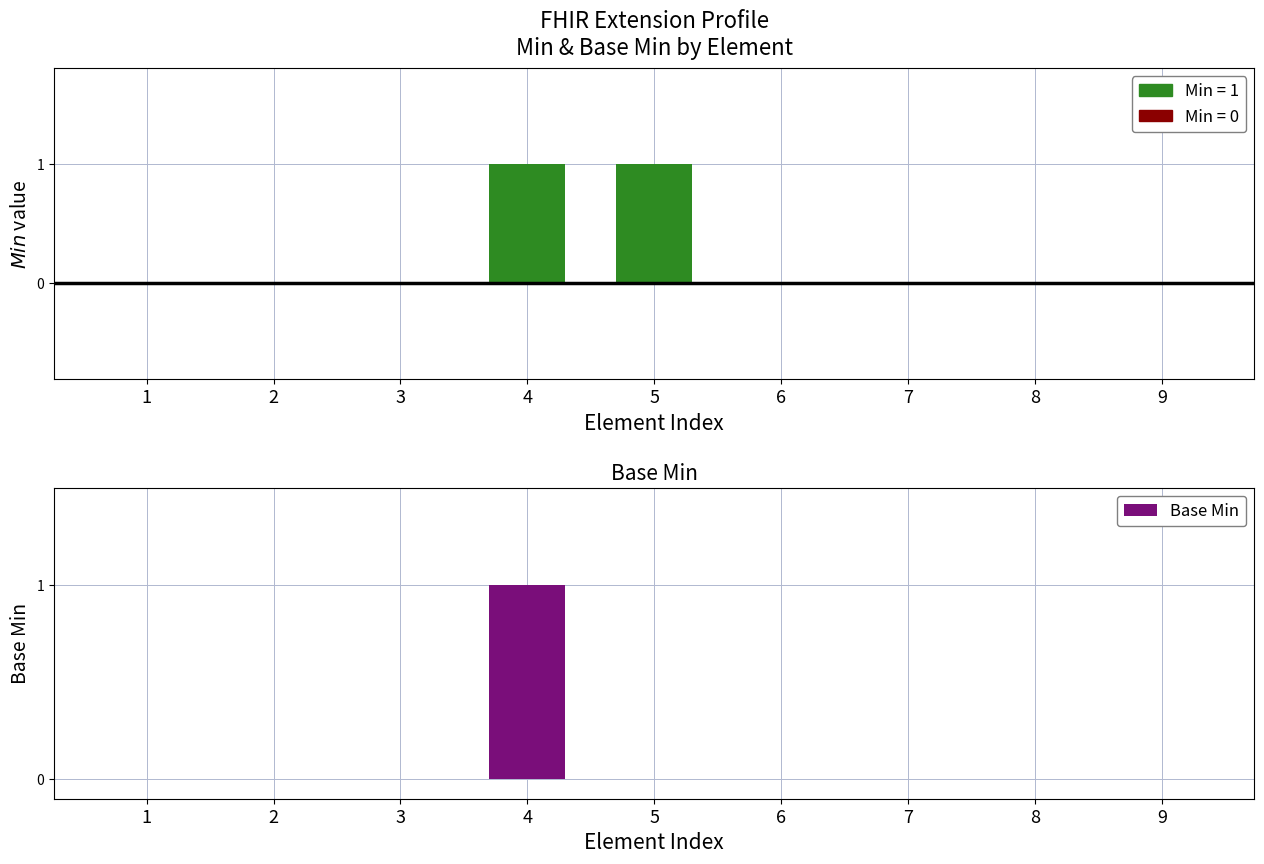

At 9, list the series in order from largest to smallest.

Min, Base Min